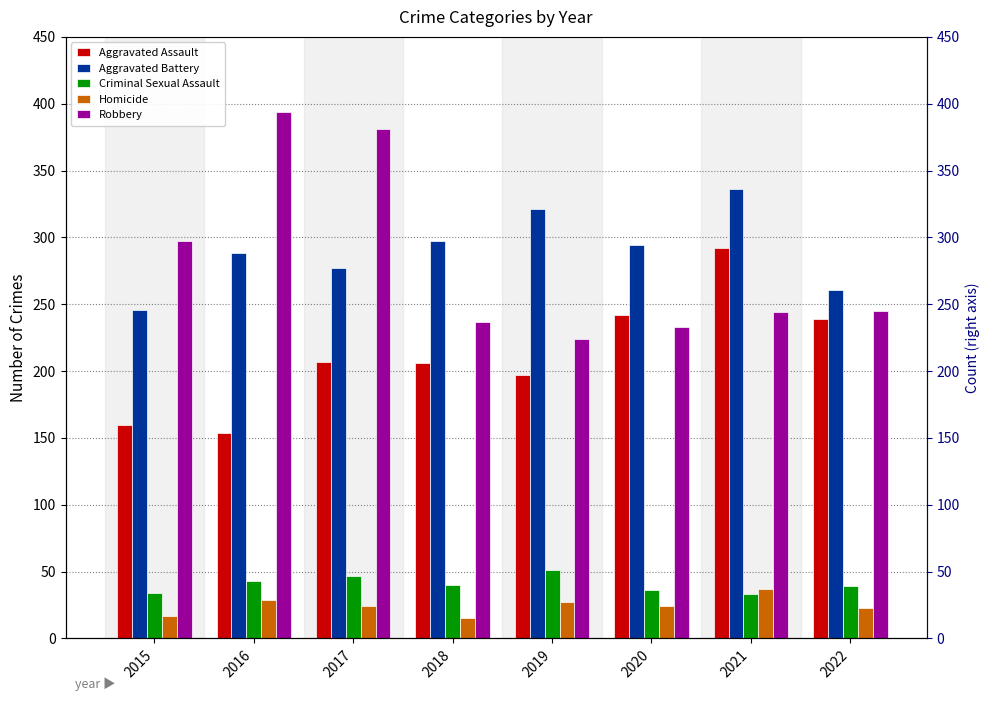

What is the sum of all Homicide values?

196